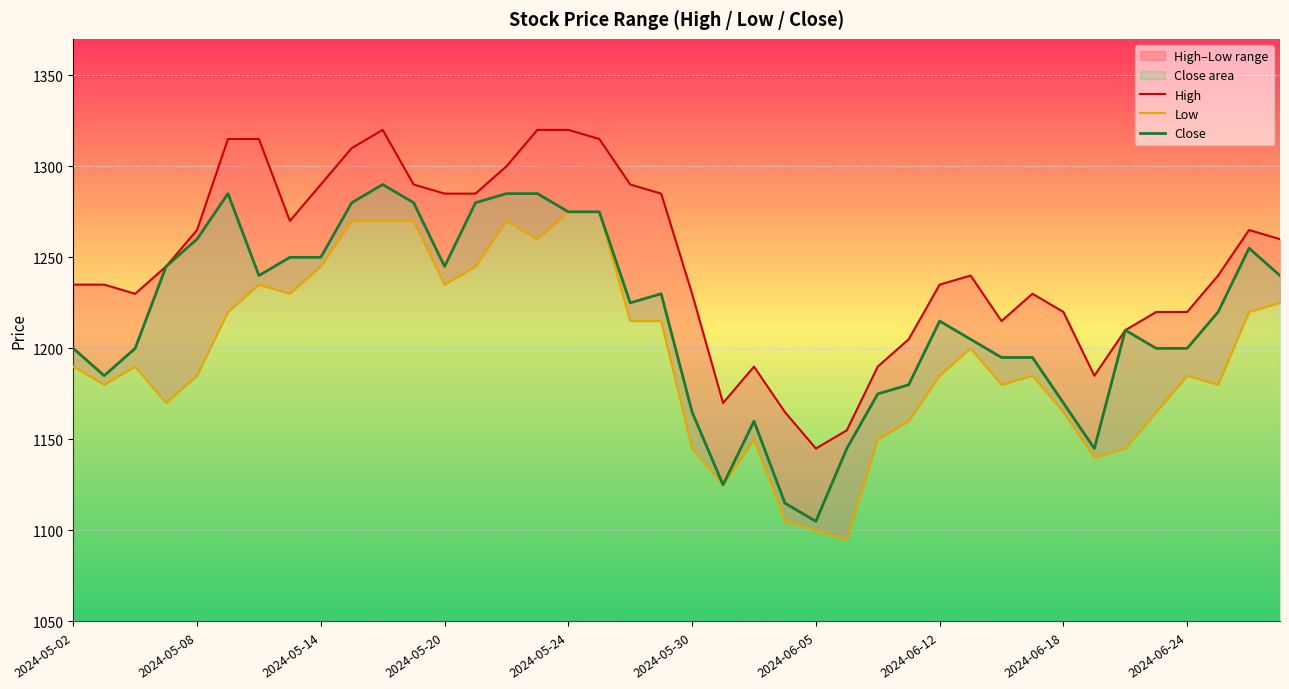

What is the lowest value of the High series?

1145